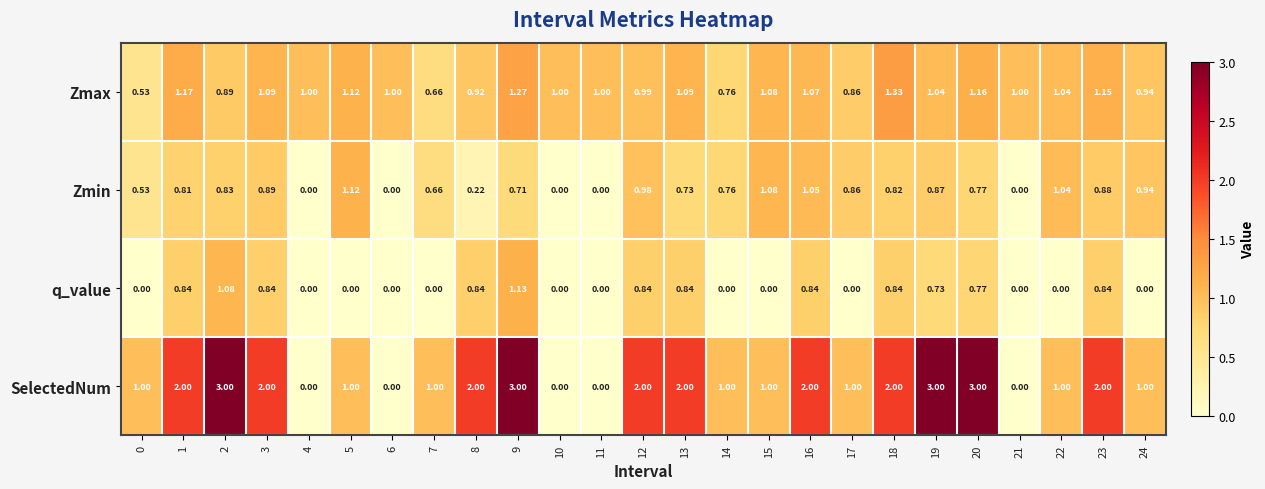

What is the total value across all series at 24?

2.9